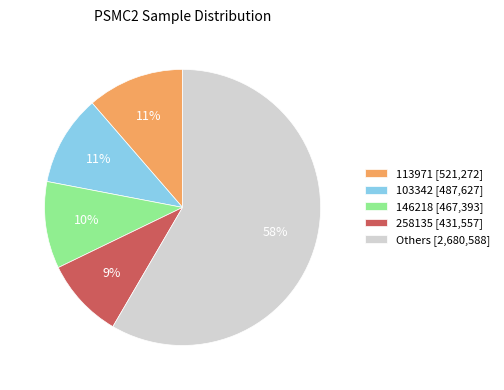

To the nearest percent, what is the difference between the largest and smallest slice percentages?

49%